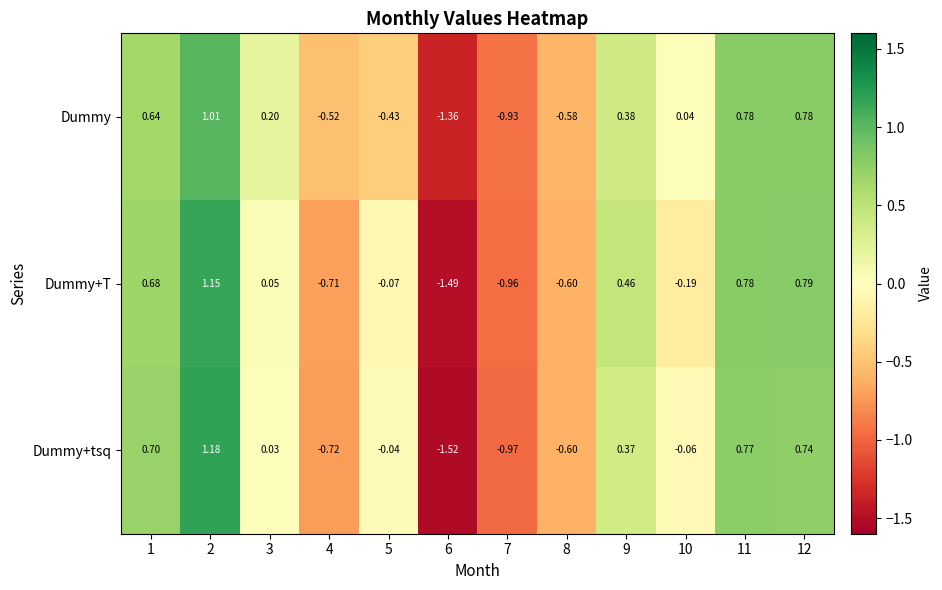

Which series has the largest total across all categories?

Dummy